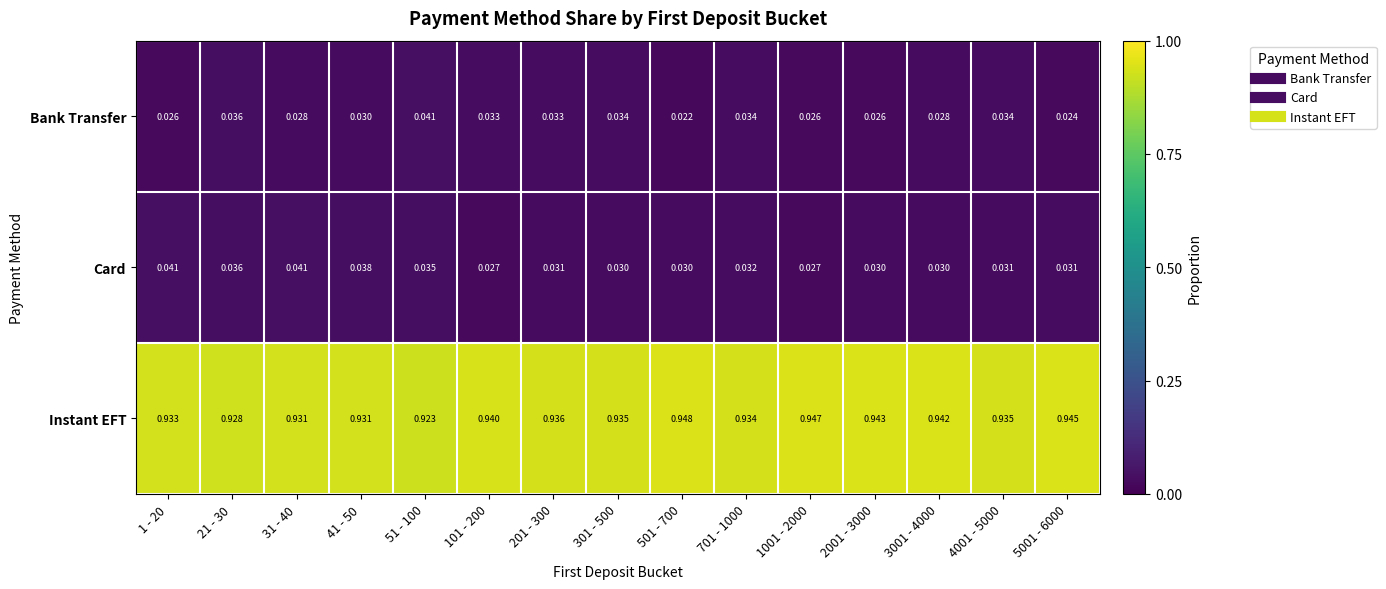

Which series changed the most between 41 - 50 and 51 - 100?

Bank Transfer